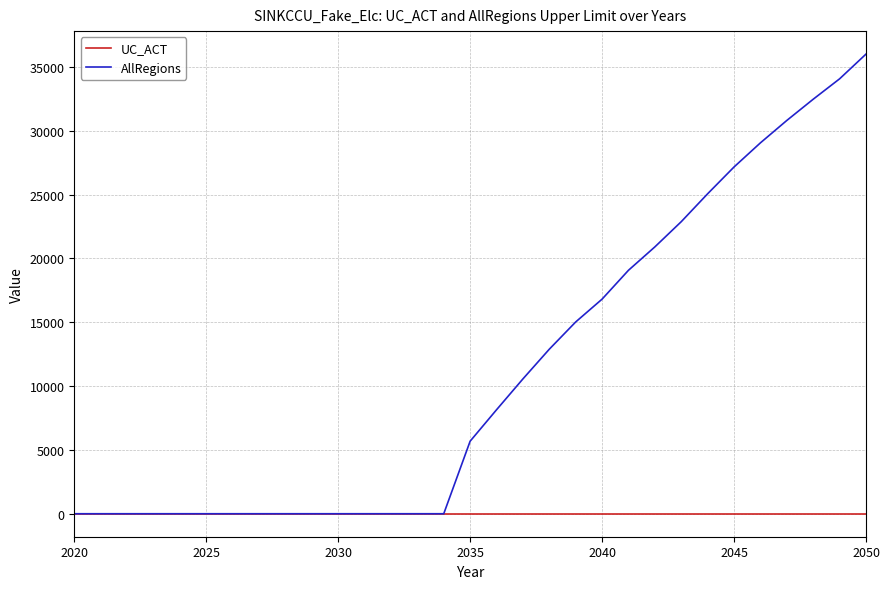

Which series has the largest range (max minus min)?

AllRegions